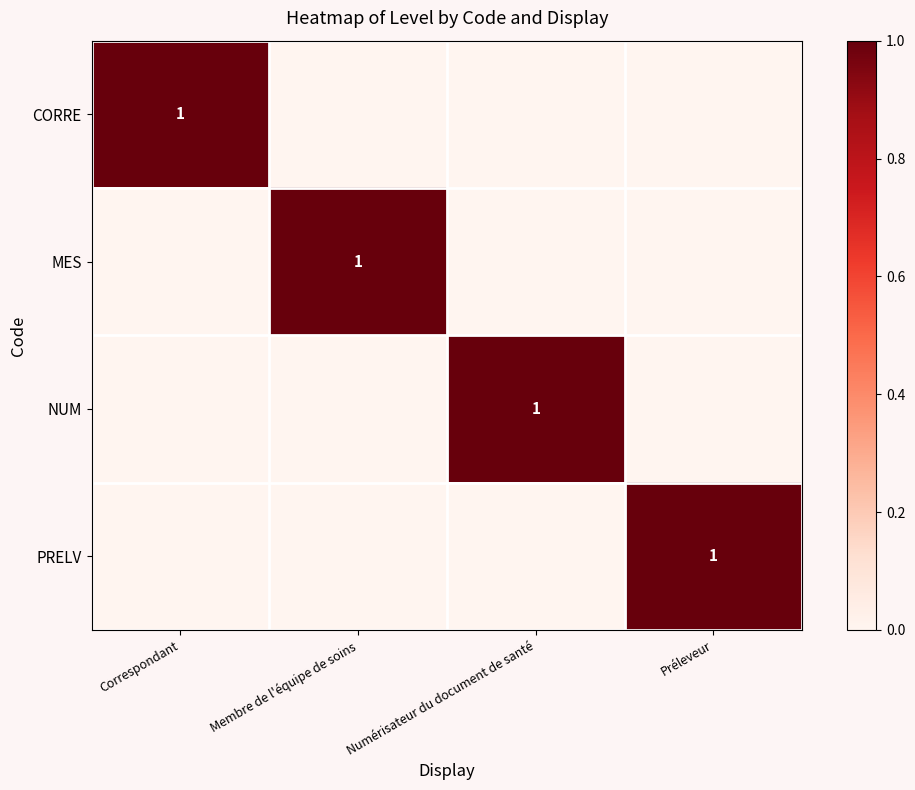

Which series has the largest total across all categories?

CORRE